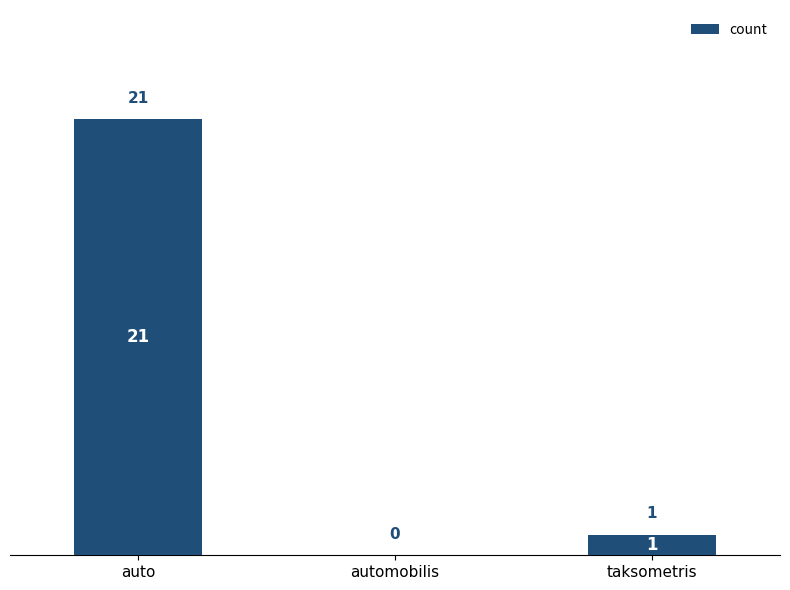

At which label is the value closest to 10?

taksometris